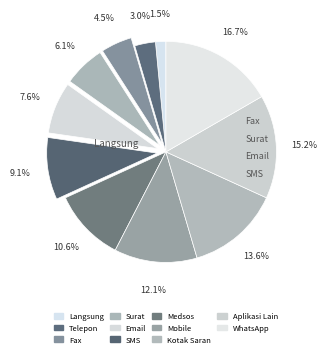

How many slices are in this pie chart?

11